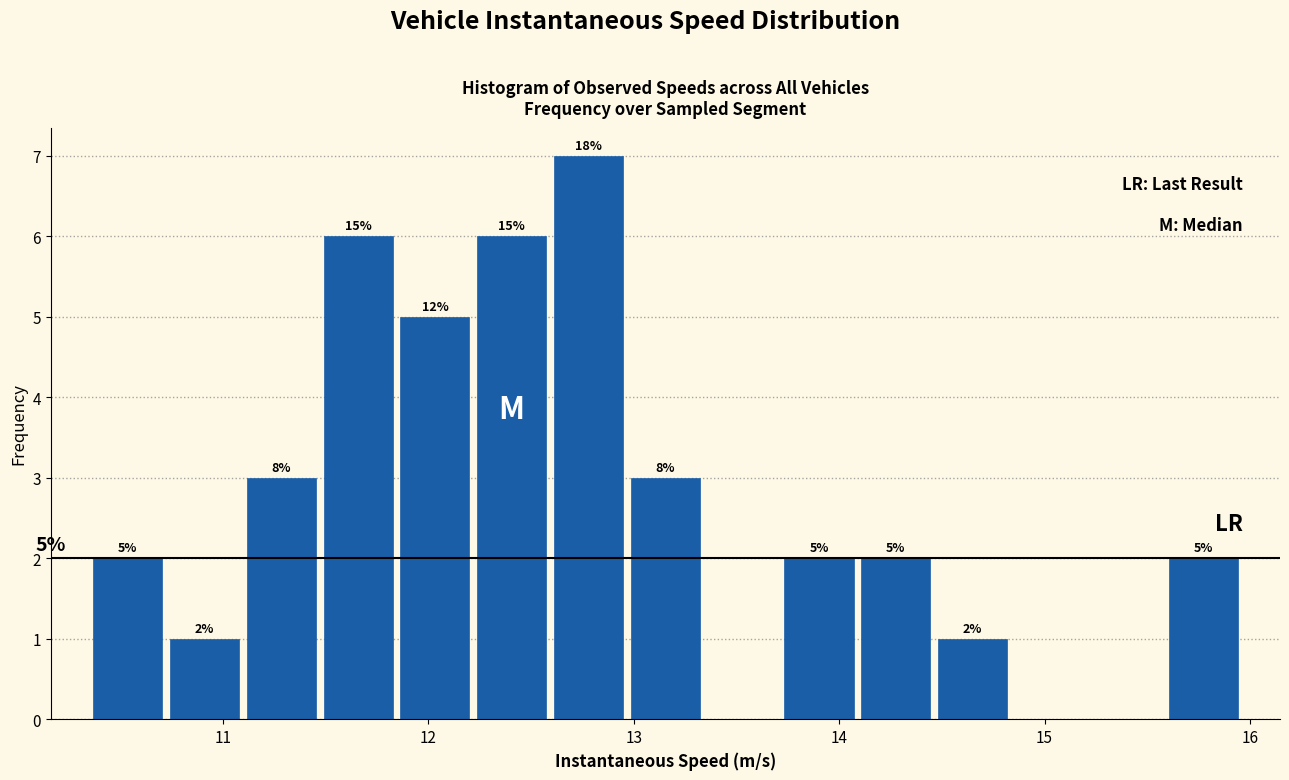

Read against the x-axis, roughly where is the centre of the tallest bar?

12.8